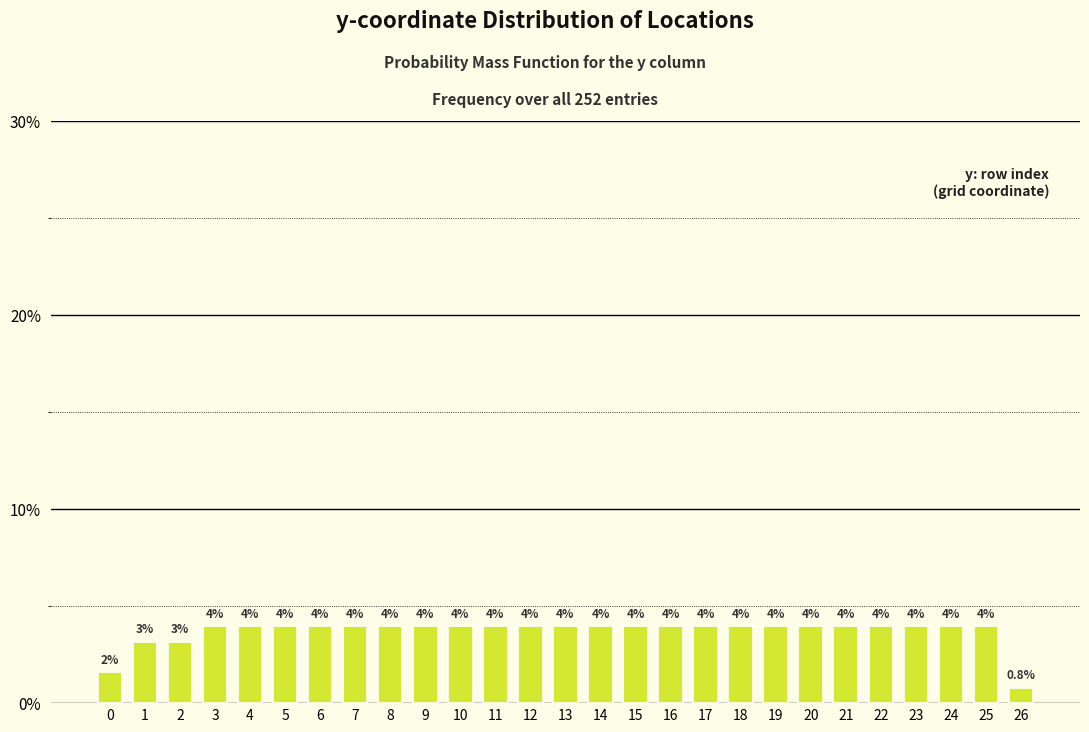

Read the value at 16.

4.0